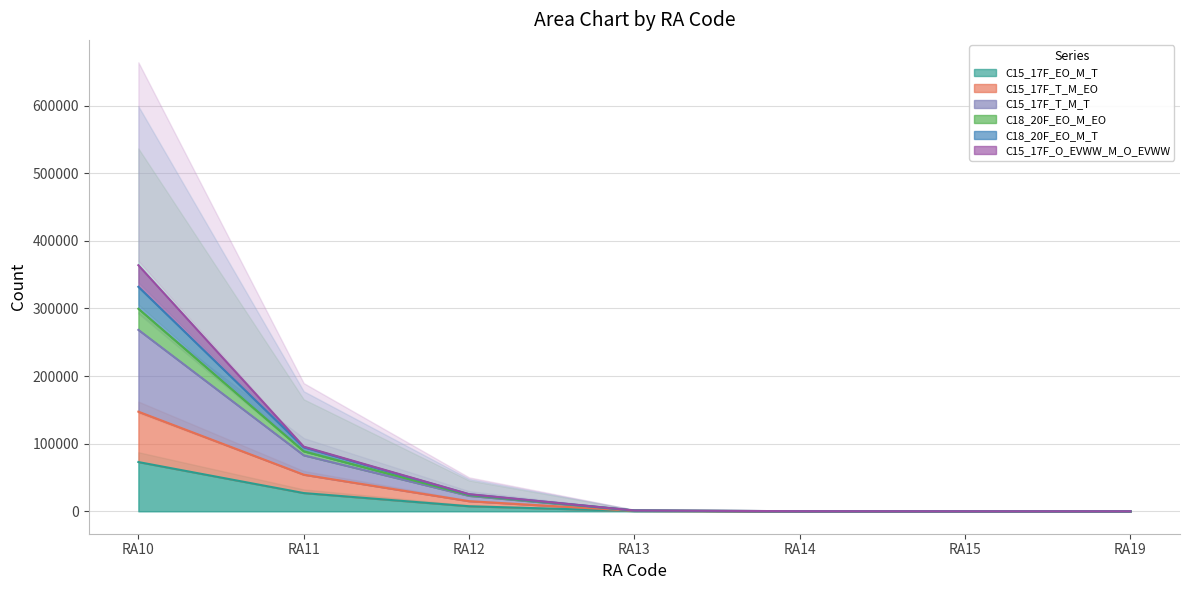

Does the chart have visible grid lines?

Yes